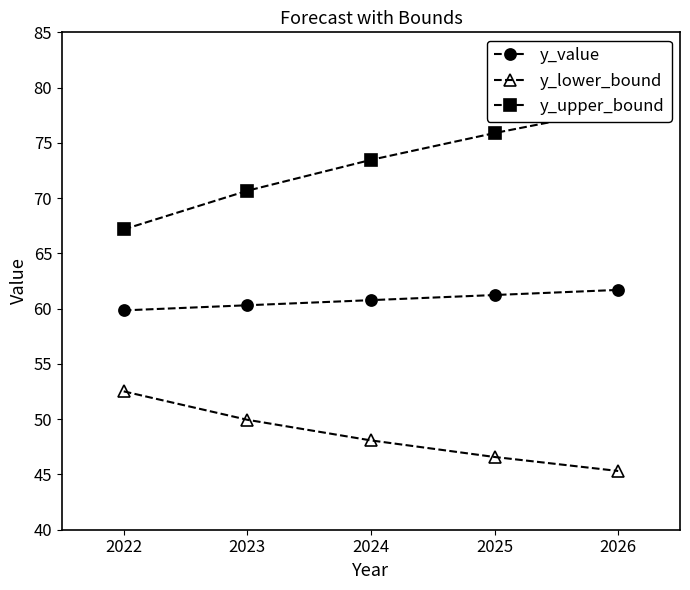

How many data points in y_value are less than 60?

1